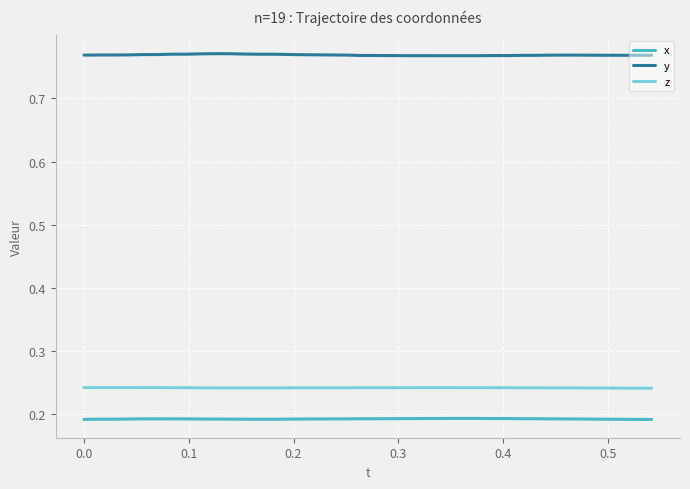

At how many categories does at least one series exceed 0?

40